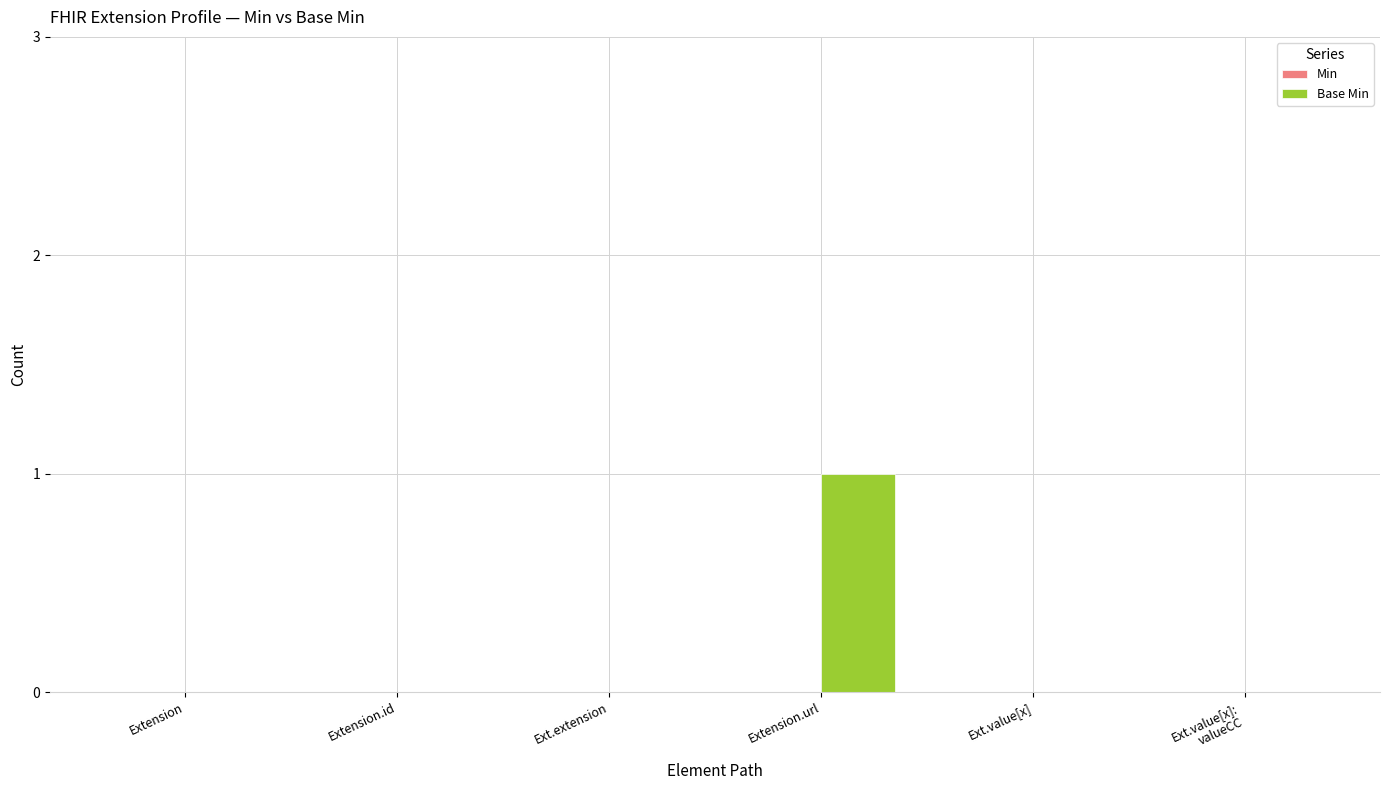

Which has a higher value, Extension.id or Extension.url?

Extension.url